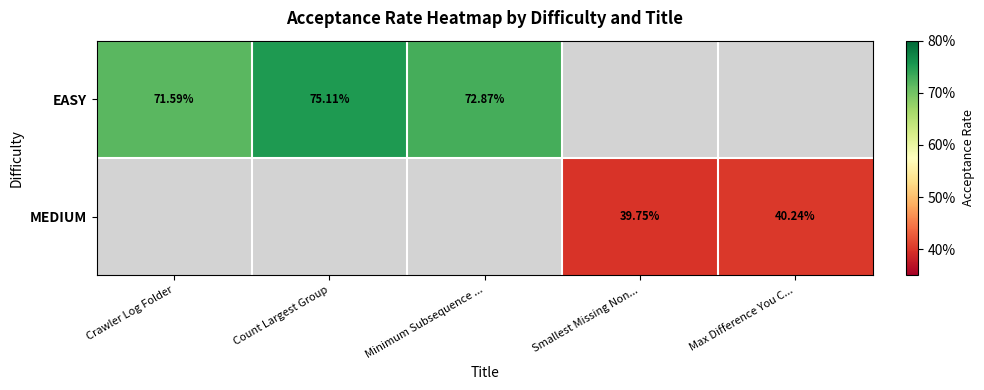

Is it true that MEDIUM equals 0.4 at Smallest Missing Non...?

True